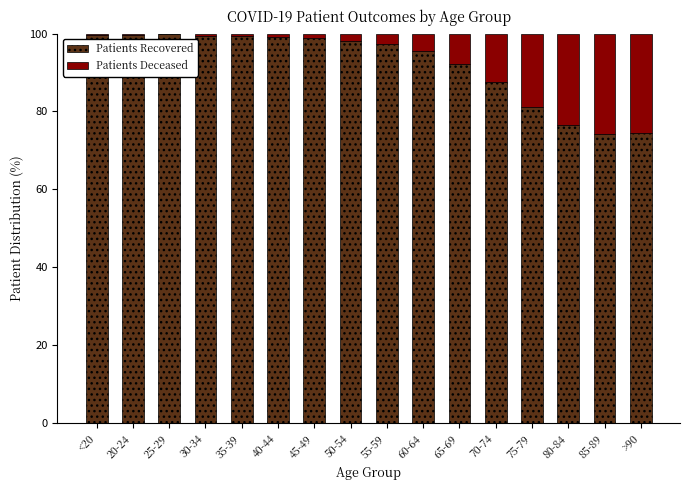

What is the sum of all Patients Recovered values?

1473.0